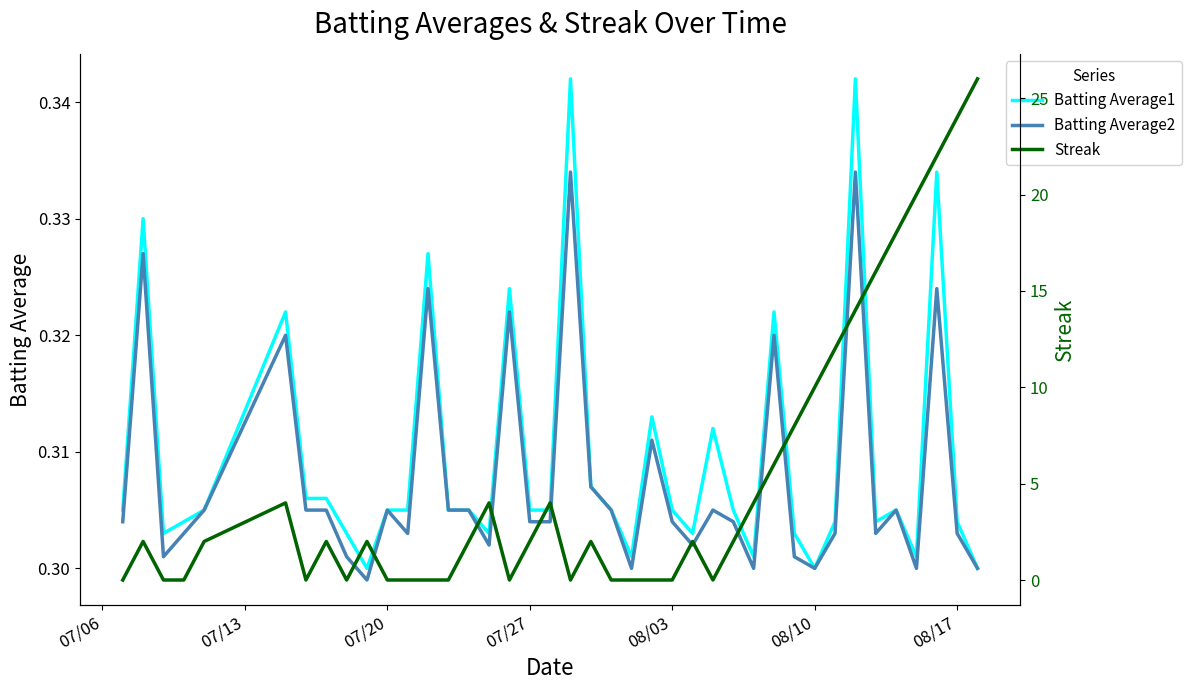

Reading left to right, transcribe all the data shown in this chart.

Batting Average1: 0.3	0.3	0.3	0.3	0.3	0.3	0.3	0.3	0.3	0.3	0.3	0.3	0.3	0.3	0.3	0.3	0.3	0.3	0.3	0.3	0.3	0.3	0.3	0.3	0.3	0.3	0.3	0.3	0.3	0.3	0.3	0.3	0.3	0.3	0.3	0.3	0.3	0.3	0.3	0.3
Batting Average2: 0.3	0.3	0.3	0.3	0.3	0.3	0.3	0.3	0.3	0.3	0.3	0.3	0.3	0.3	0.3	0.3	0.3	0.3	0.3	0.3	0.3	0.3	0.3	0.3	0.3	0.3	0.3	0.3	0.3	0.3	0.3	0.3	0.3	0.3	0.3	0.3	0.3	0.3	0.3	0.3
Streak: 0.0	2.0	0.0	0.0	2.0	4.0	0.0	2.0	0.0	2.0	0.0	0.0	0.0	0.0	2.0	4.0	0.0	2.0	4.0	0.0	2.0	0.0	0.0	0.0	0.0	2.0	0.0	2.0	4.0	6.0	8.0	10.0	12.0	14.0	16.0	18.0	20.0	22.0	24.0	26.0